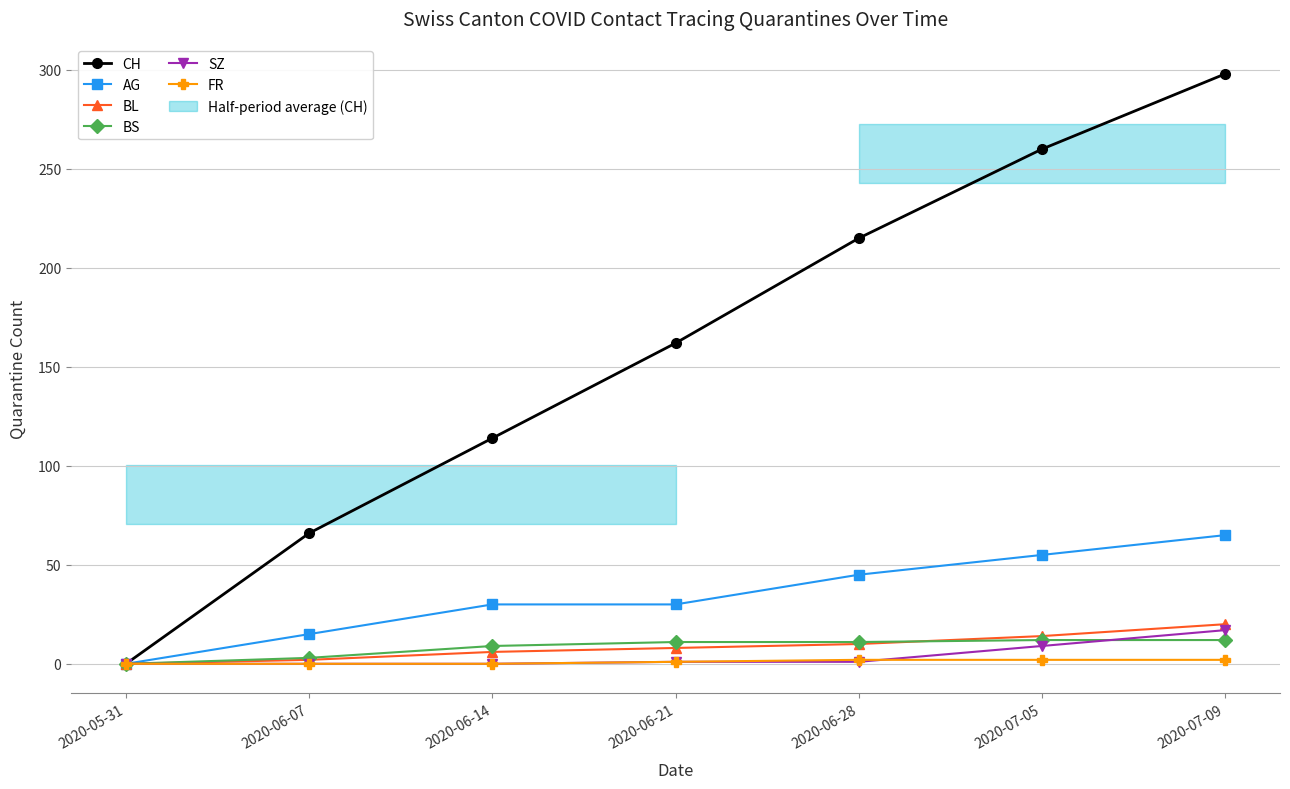

Which category has the lowest value in the BL series?

2020-05-31